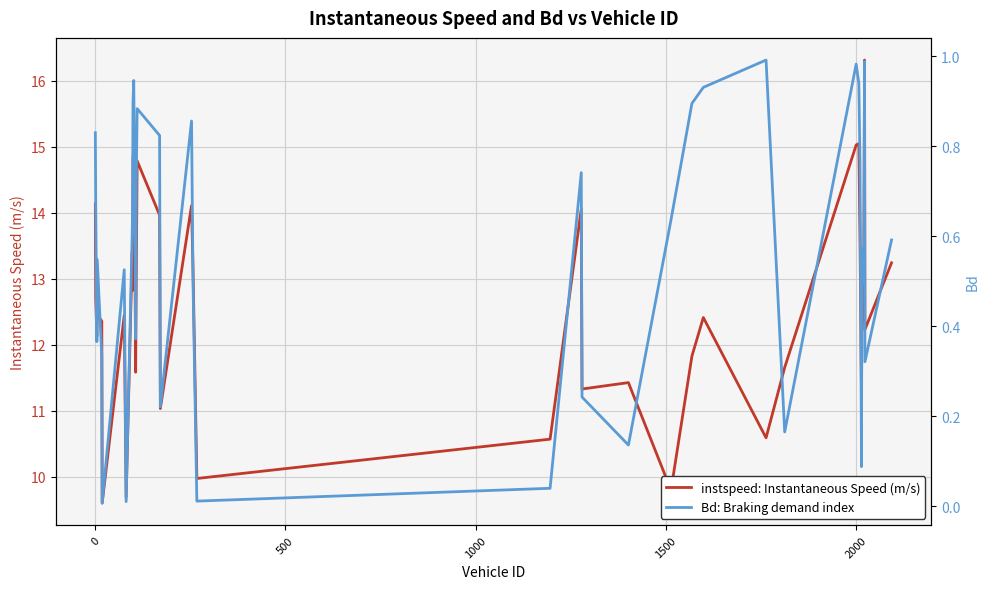

Is the value of Bd: Braking demand index at 1500 greater than the value of instspeed: Instantaneous Speed (m/s) at 500?

No